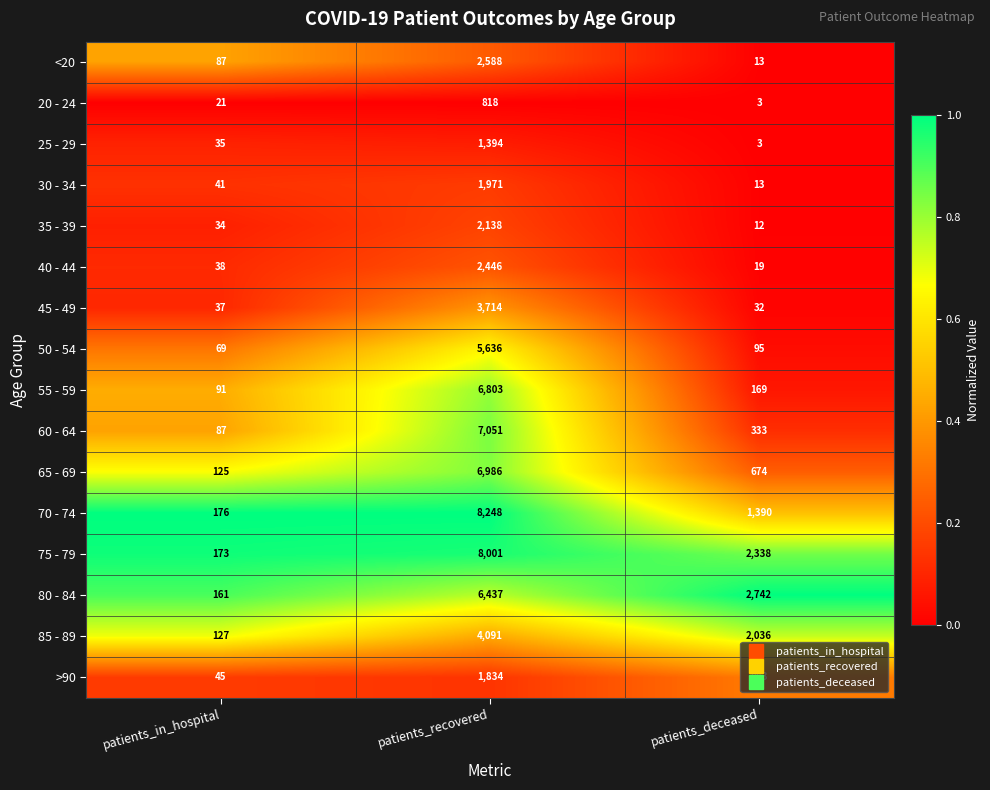

At which category is the sum across all series the highest?

patients_recovered